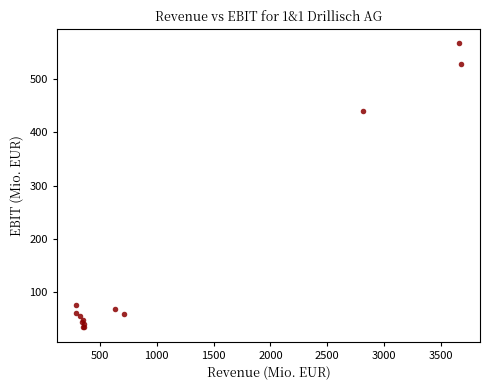

What Y value in the scatter plot is closest to 300?

439.9